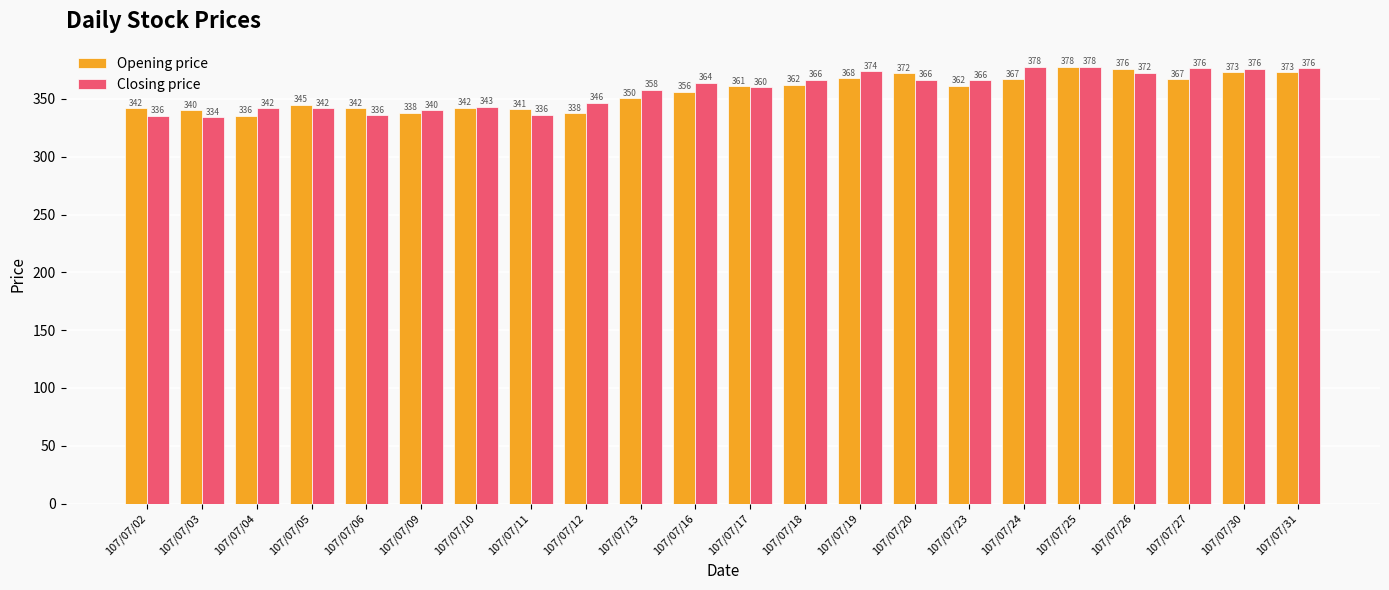

Is it true that Closing price equals 336.5 at 107/07/11?

True